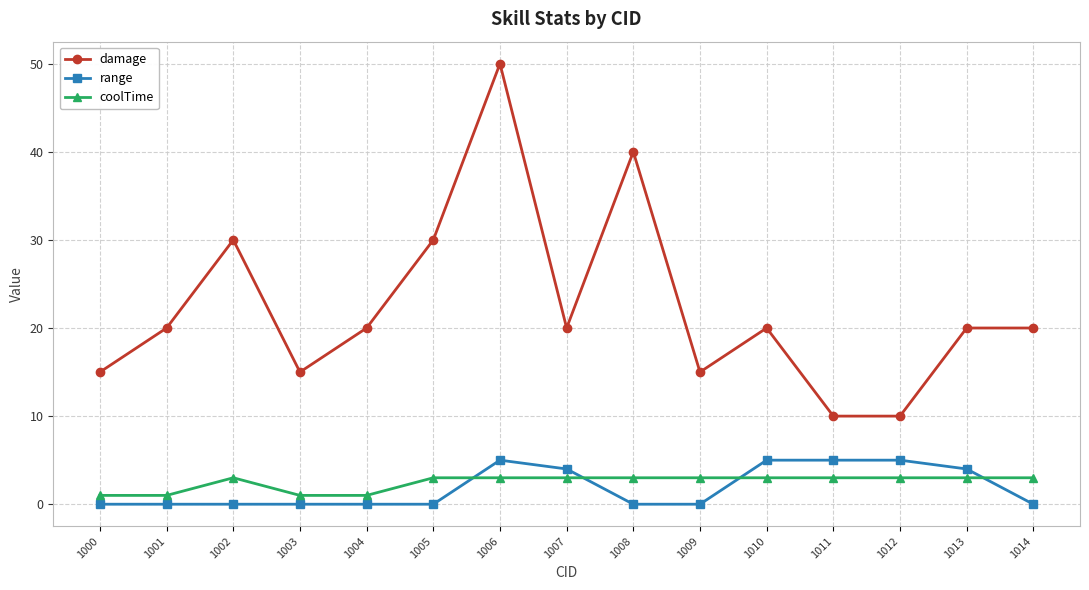

What is the value of the coolTime point at the 8th from the left?

3